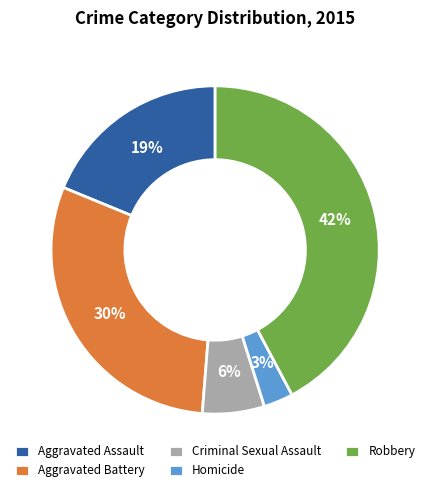

How many slices are in this pie chart?

5